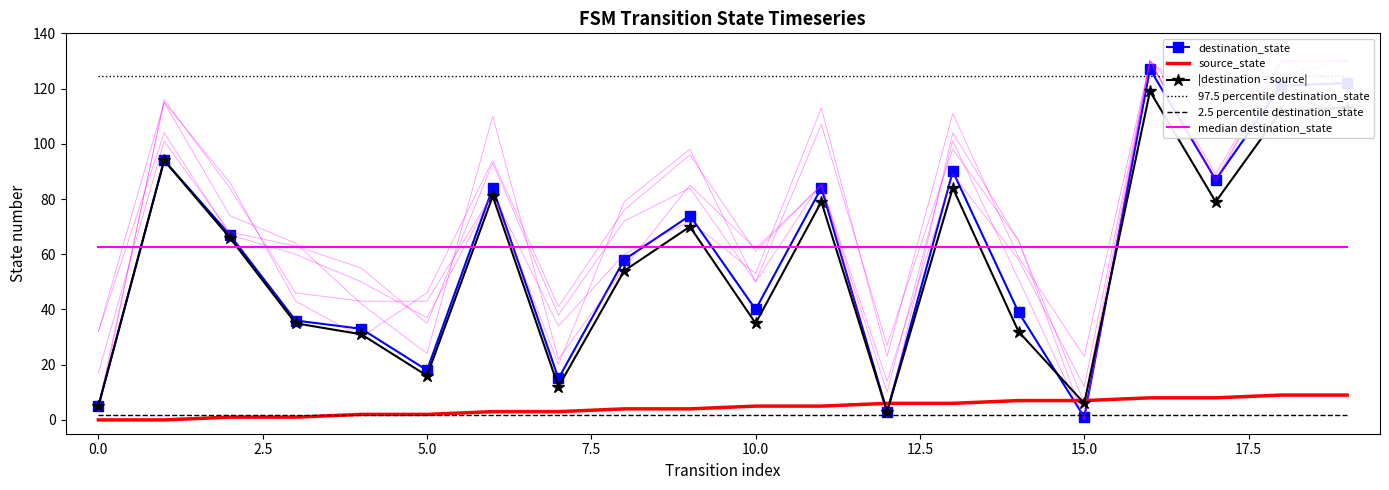

Between 2.5 and 17, which is larger?

17